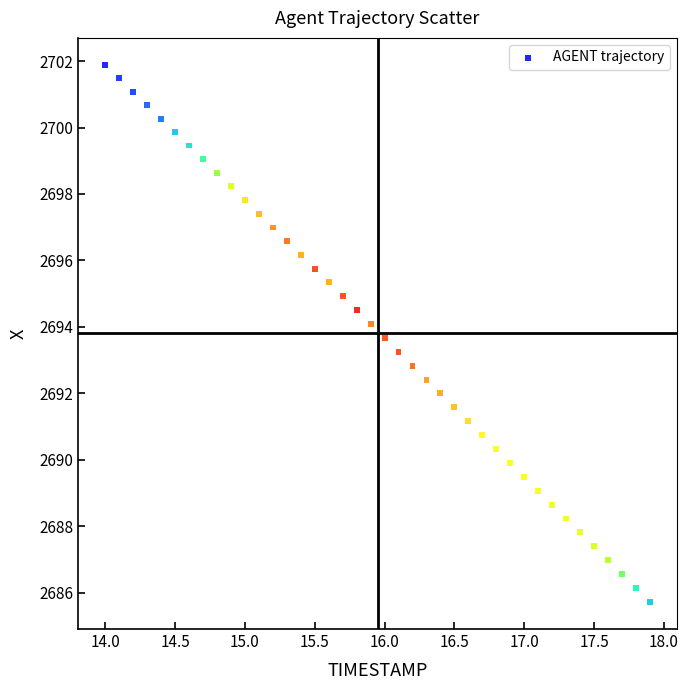

What is the range of Y values (max minus min)?

16.2